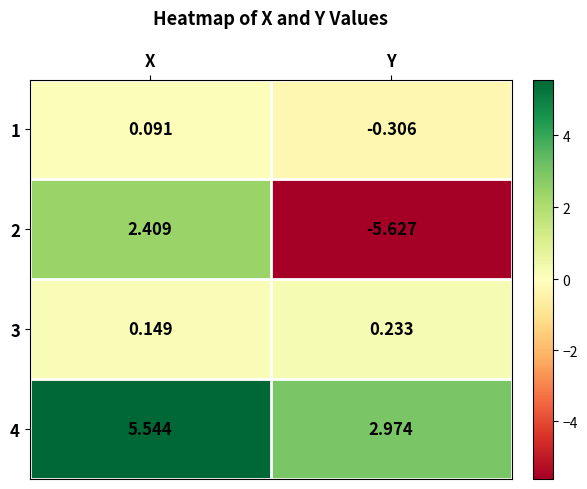

Between X and Y, which series saw the biggest shift?

2